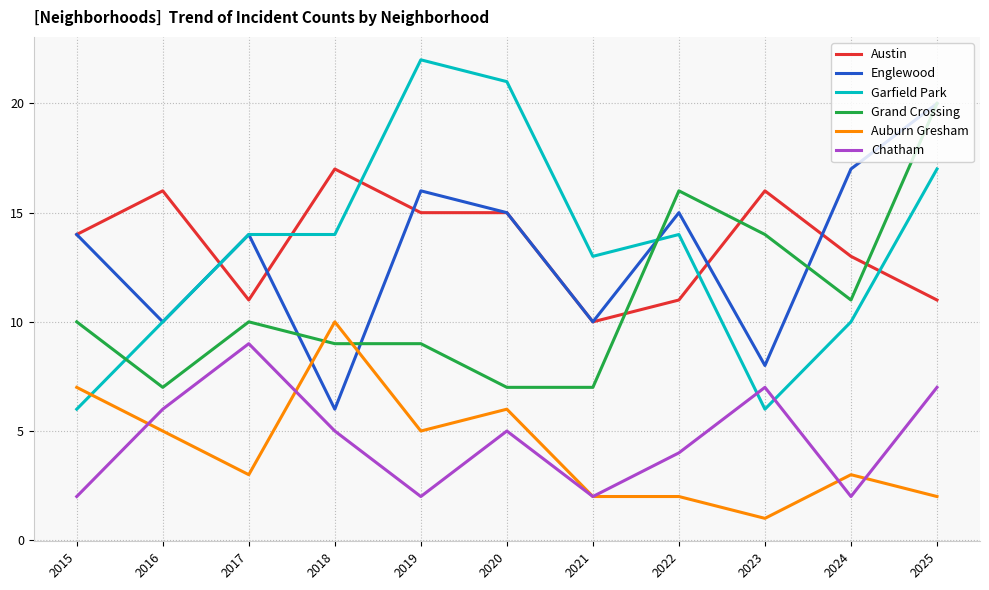

Which category has the lowest value in the Englewood series?

2018